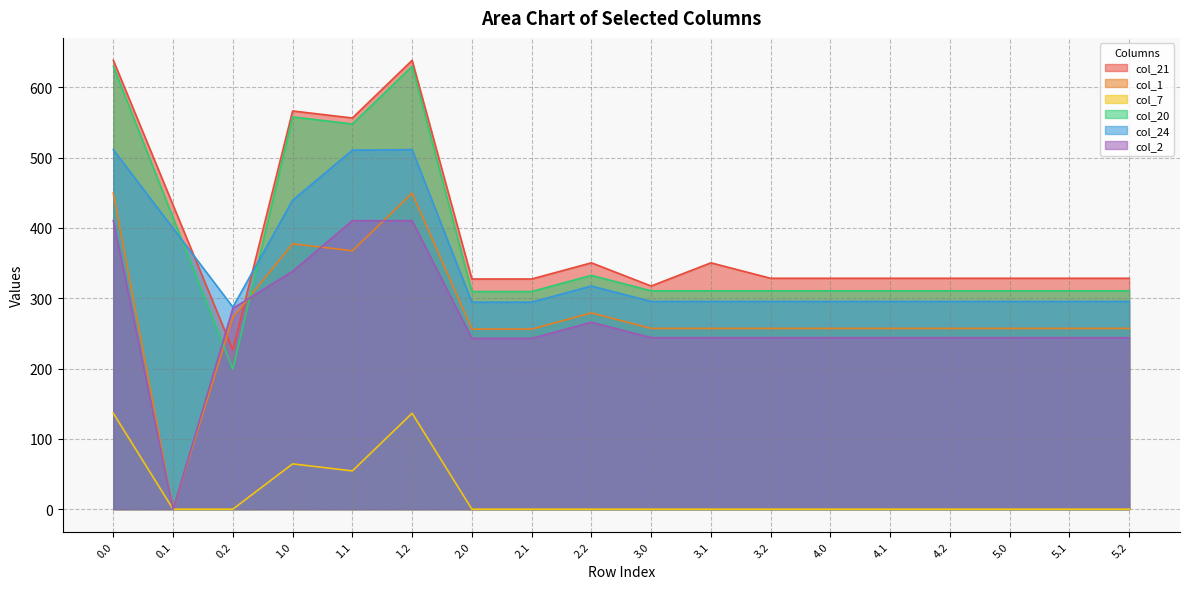

How many data points in col_1 are less than 257?

3